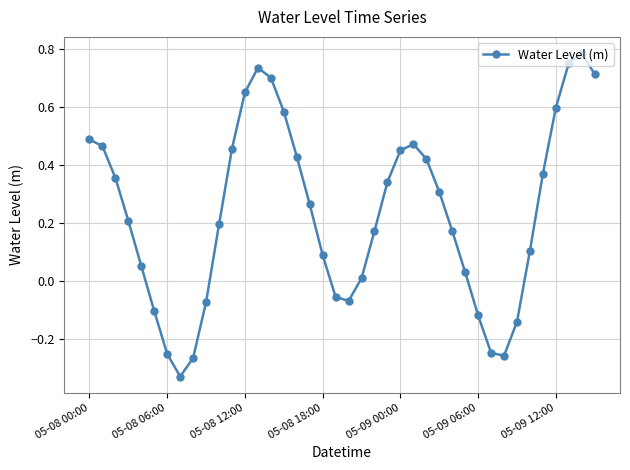

What is the sum of all values?

9.5